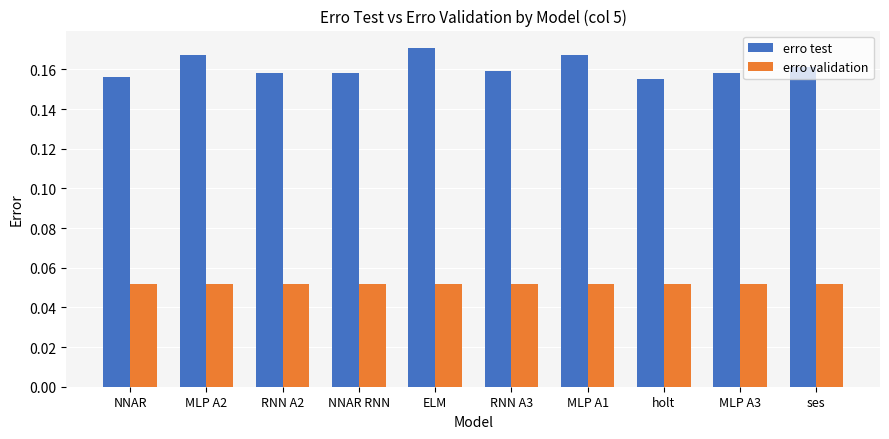

Which series has the largest range (max minus min)?

erro test